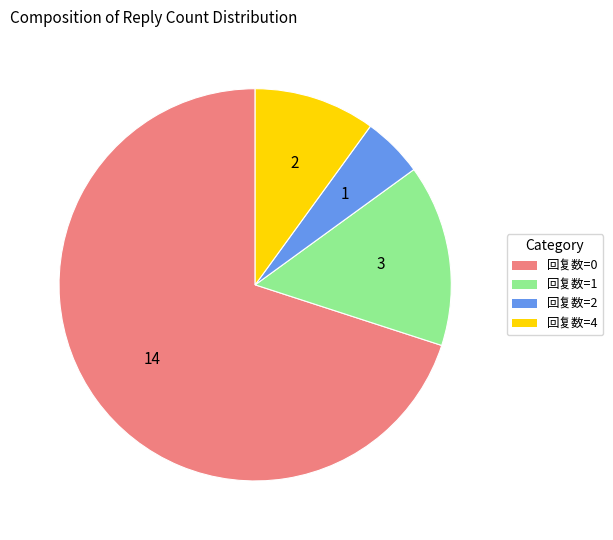

Which slice is the smallest?

回复数=2